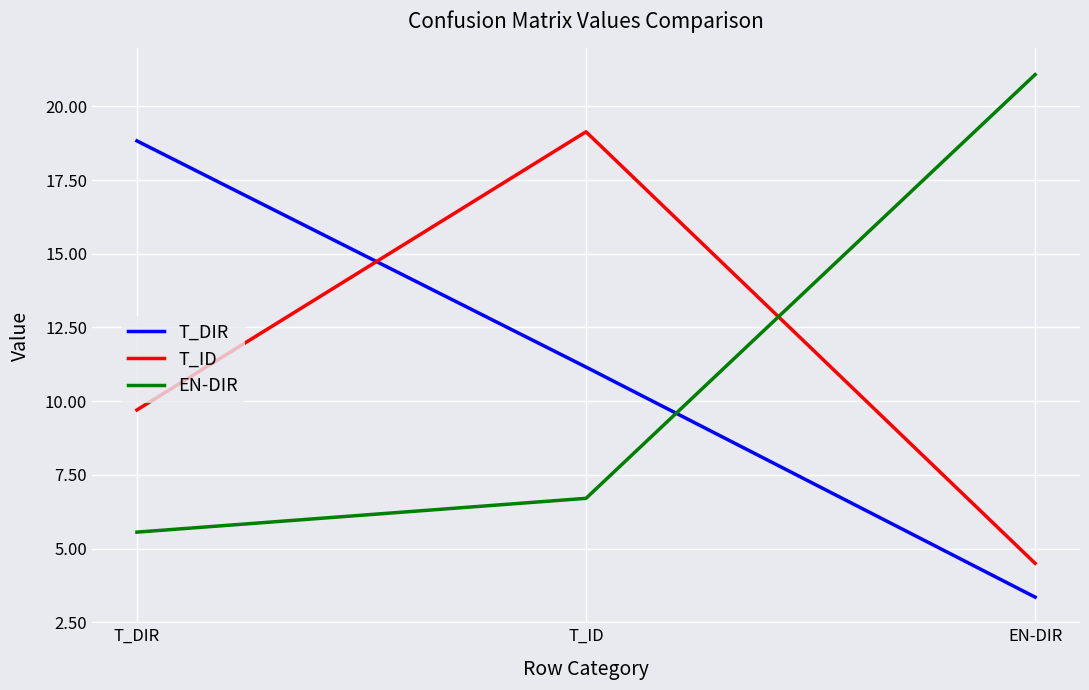

Does the chart have visible grid lines?

Yes